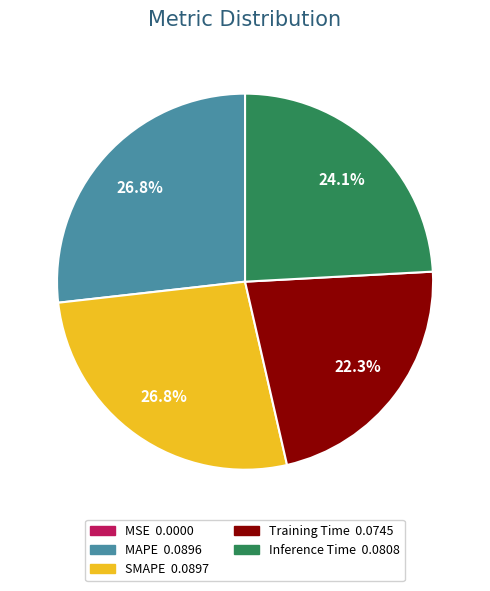

Does any single category account for the majority?

No